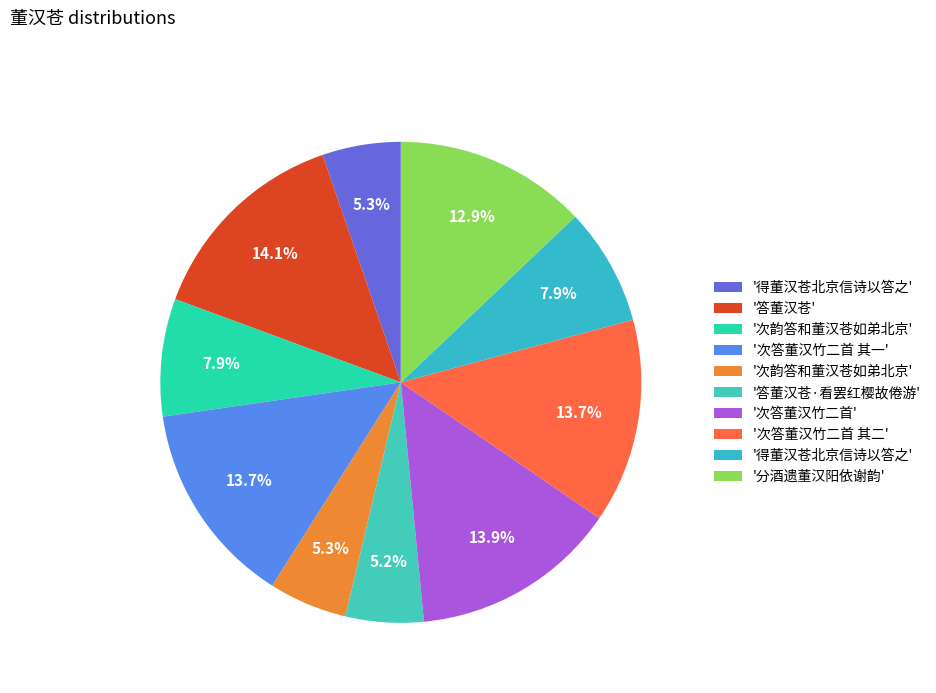

Count the number of slices in the pie.

10